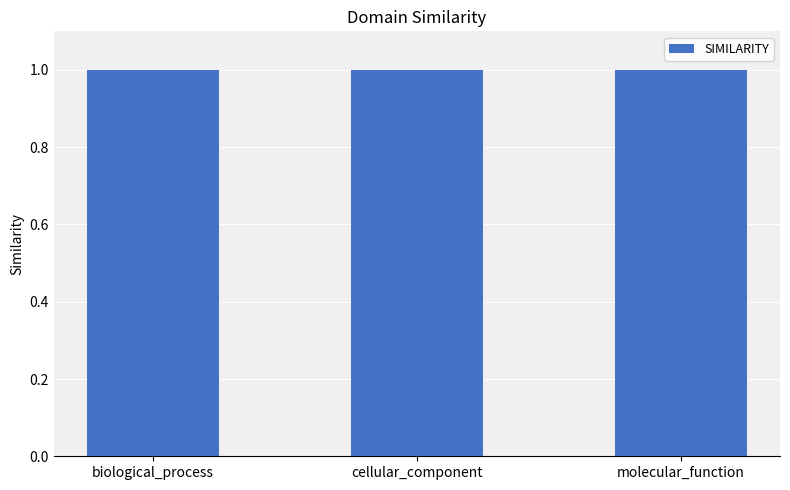

Reading left to right, extract all data points from this chart.

1.0	1.0	1.0